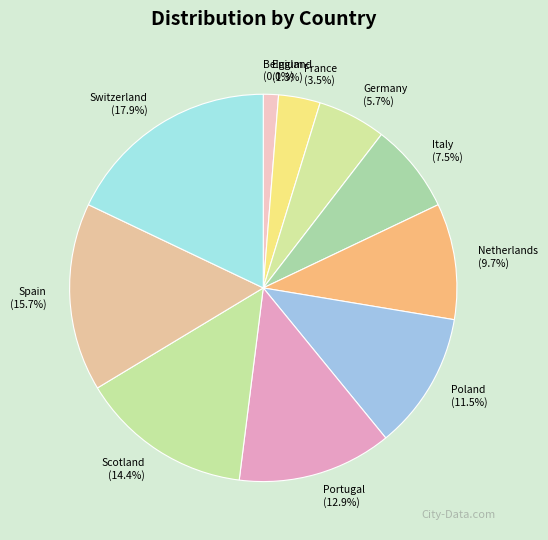

To the nearest percent, what portion does England represent?

1%